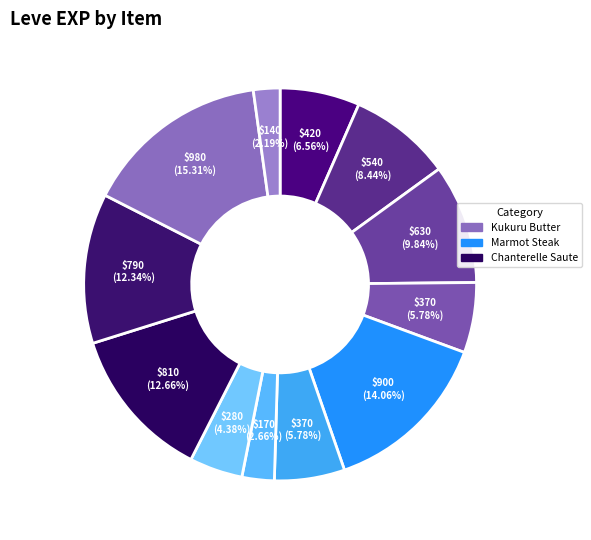

Is there a majority slice in this chart?

No